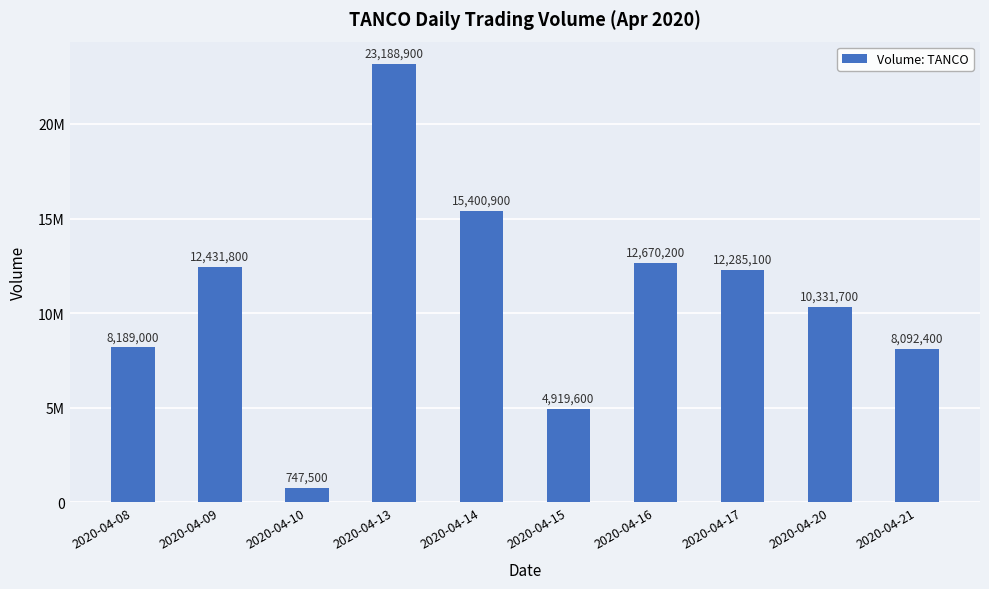

True or false: the data shows 3065936 at 2020-04-15.

False